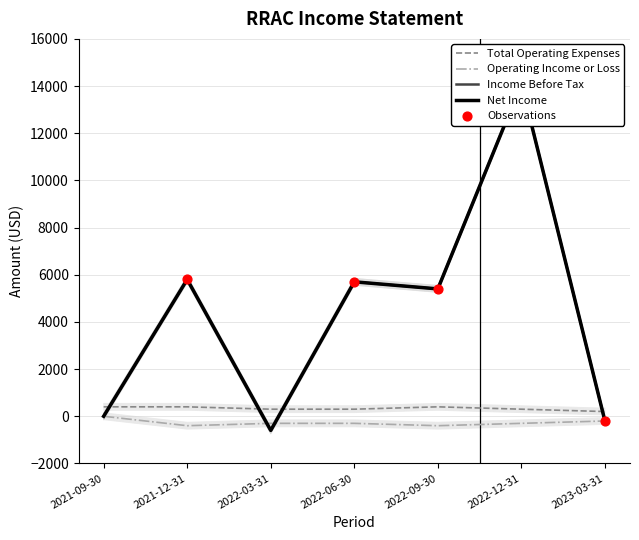

Is the value of Income Before Tax at 2021-09-30 greater than the value of Total Operating Expenses at 2021-09-30?

No